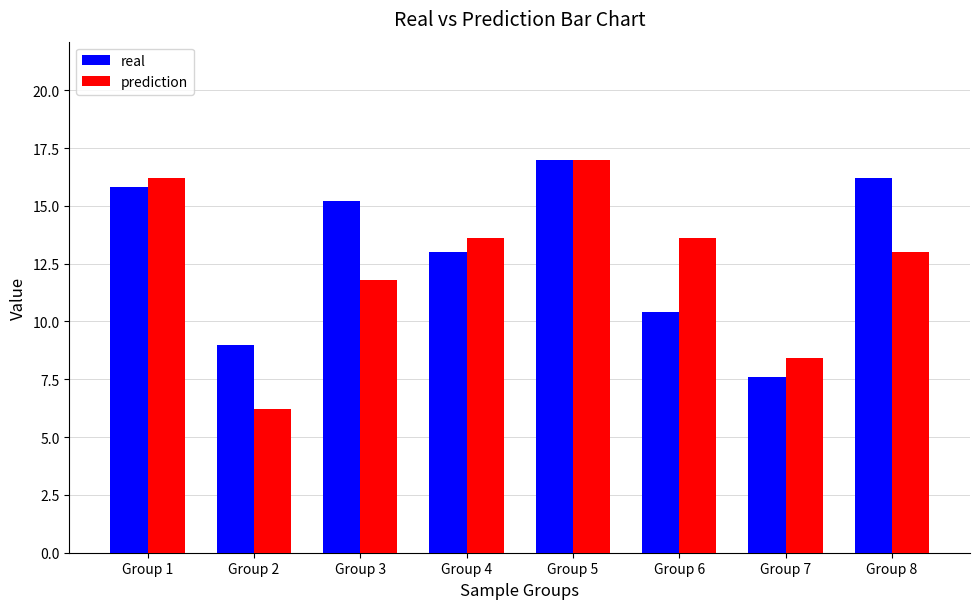

Which category has the lowest value across all series?

Group 2